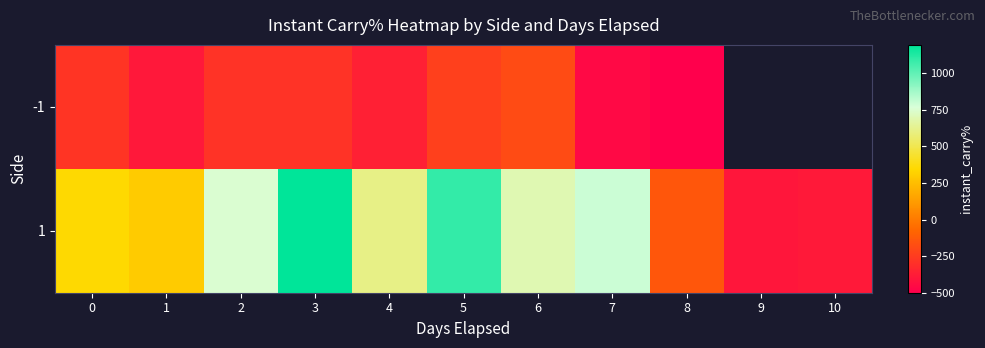

What is the approximate value of -1 at 2?

-284.6